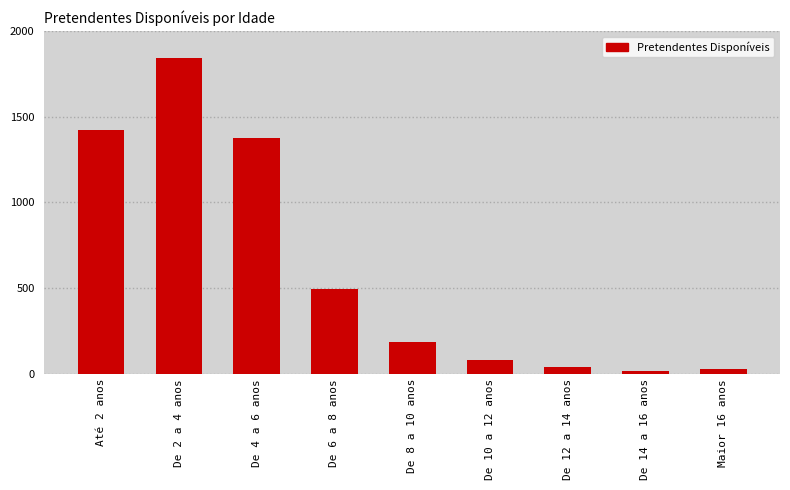

Which has a higher value, De 14 a 16 anos or De 10 a 12 anos?

De 10 a 12 anos